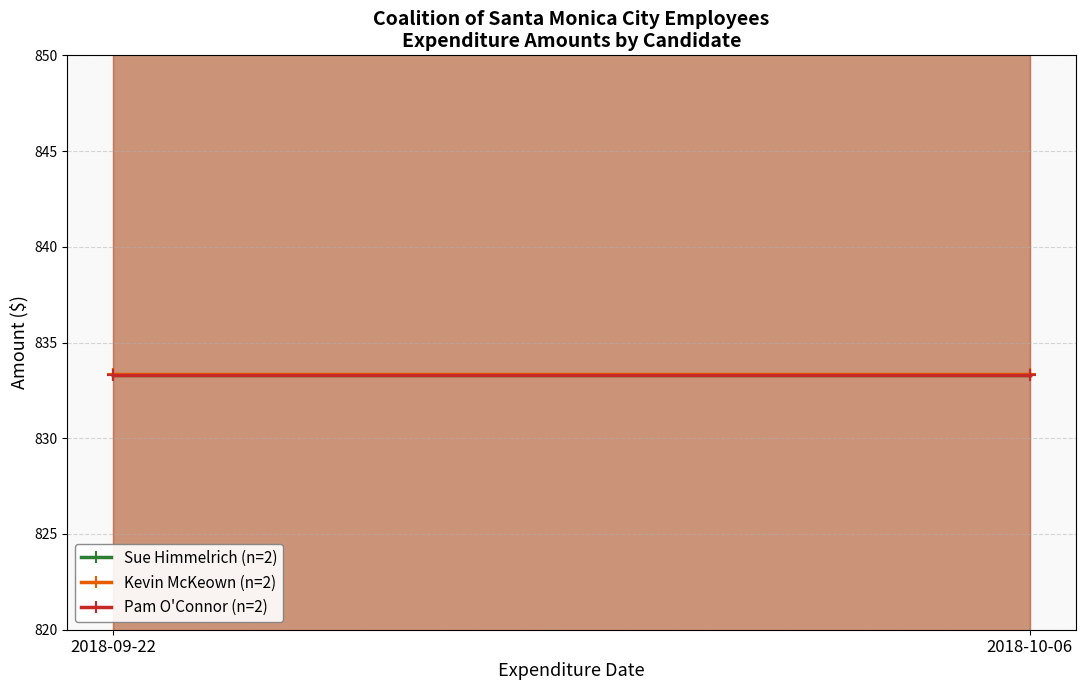

Which category has the lowest value in the Pam O'Connor (n=2) series?

2018-09-22